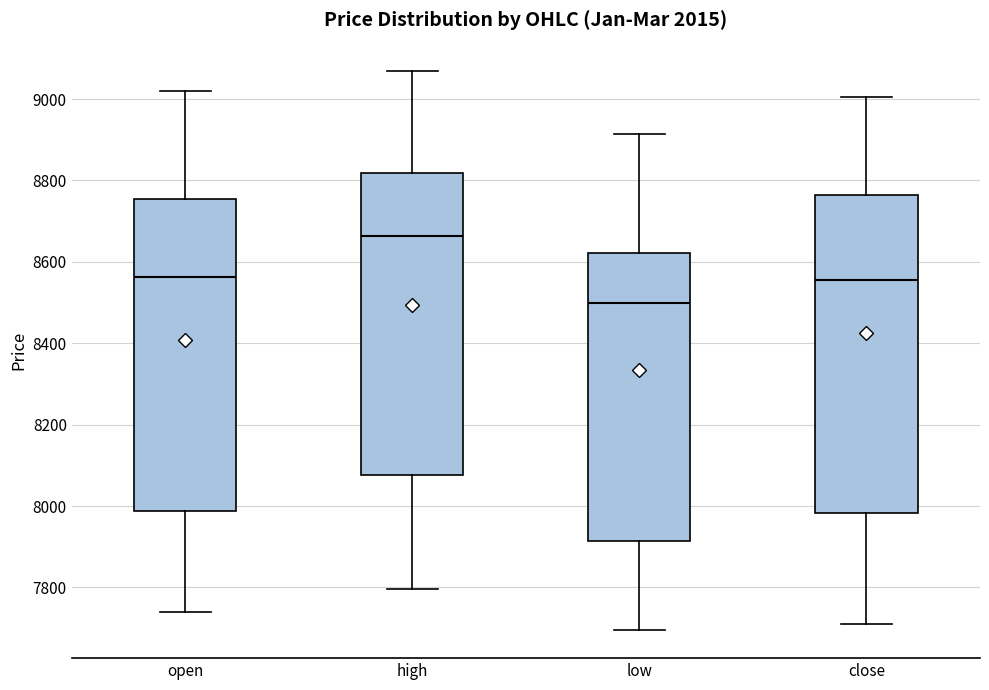

Where does the lower whisker of the box for close end on the y-axis? The values are not printed on the chart, so give them approximately, as read against the axis.

7720